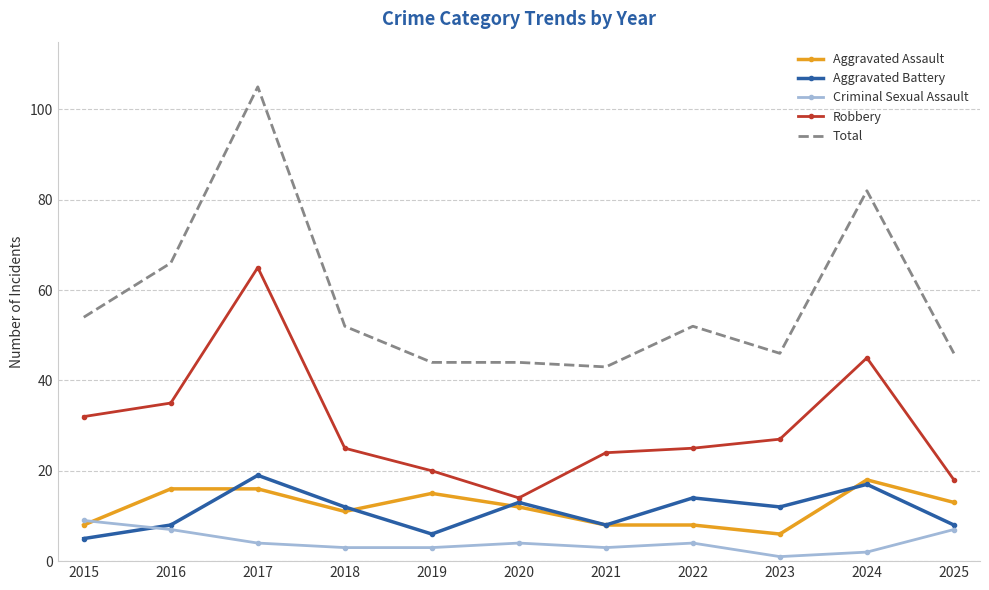

Which series has the largest range (max minus min)?

Total